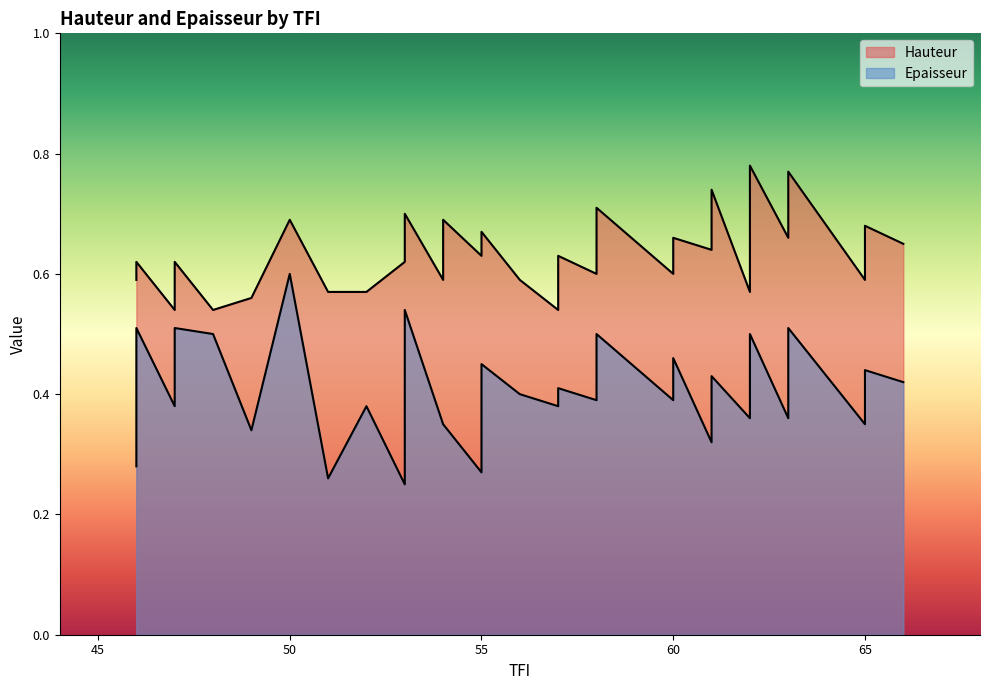

What is the highest value of the Hauteur series?

0.8